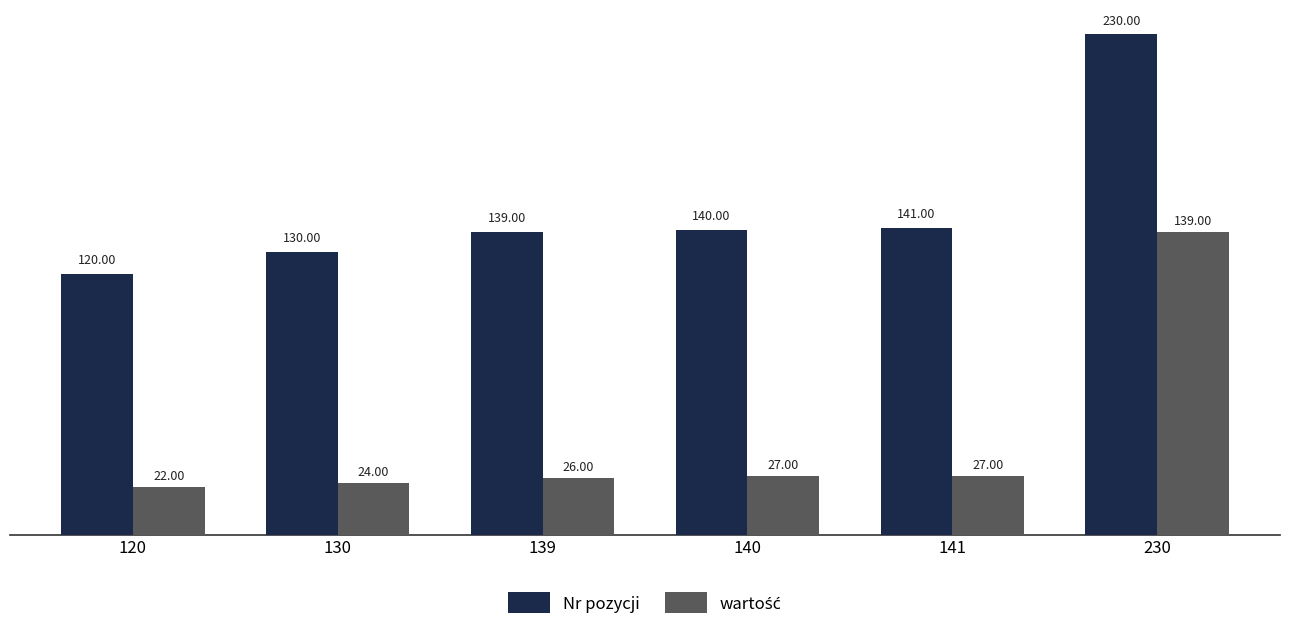

At how many categories does at least one series exceed 118?

6